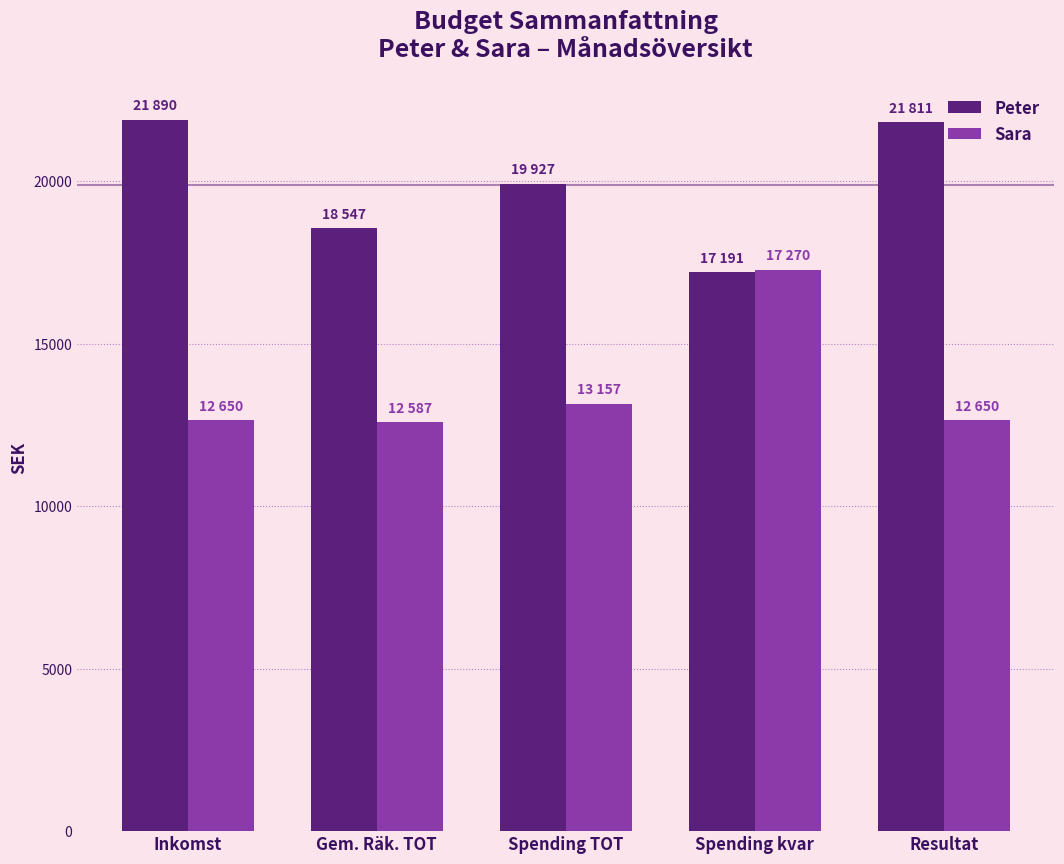

What is the sum of all Peter values?

99366